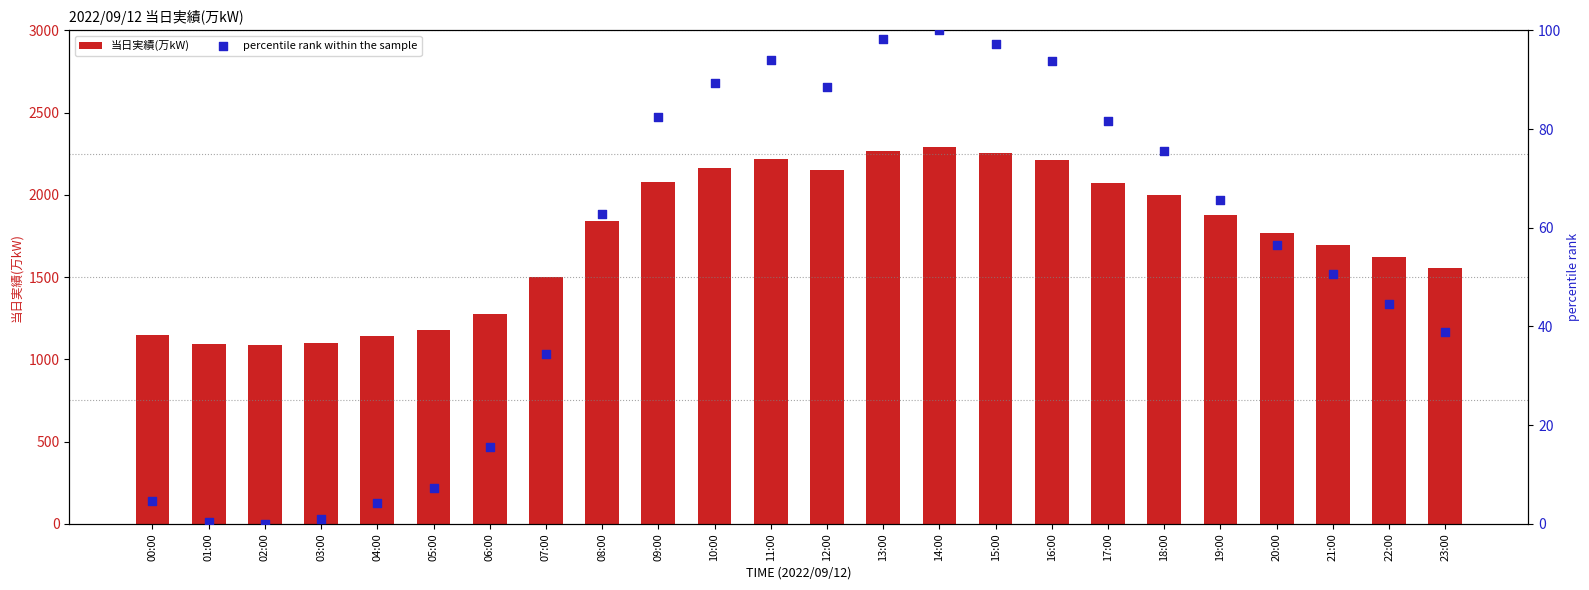

Which series reaches the minimum Y coordinate?

percentile rank within the sample